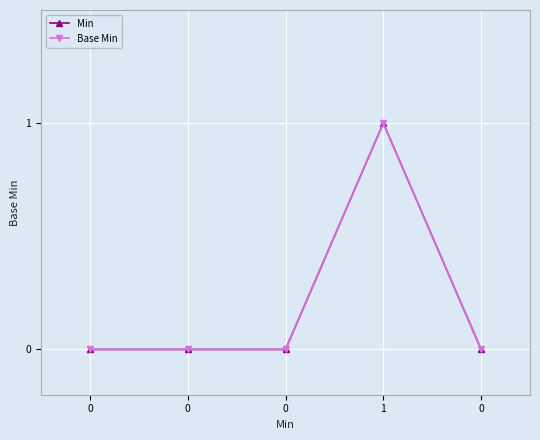

At which category is the sum across all series the highest?

1